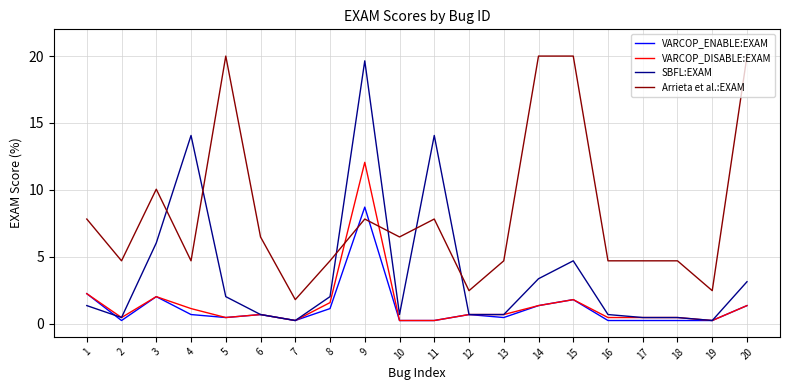

Which series ends up on top after the final intersection of SBFL:EXAM and Arrieta et al.:EXAM?

Arrieta et al.:EXAM